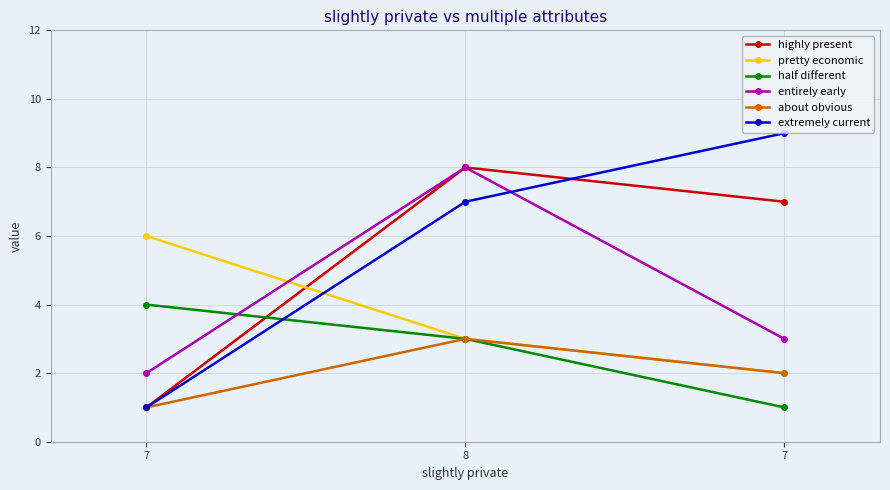

What are all the series names shown in the legend?

highly present, pretty economic, half different, entirely early, about obvious, extremely current